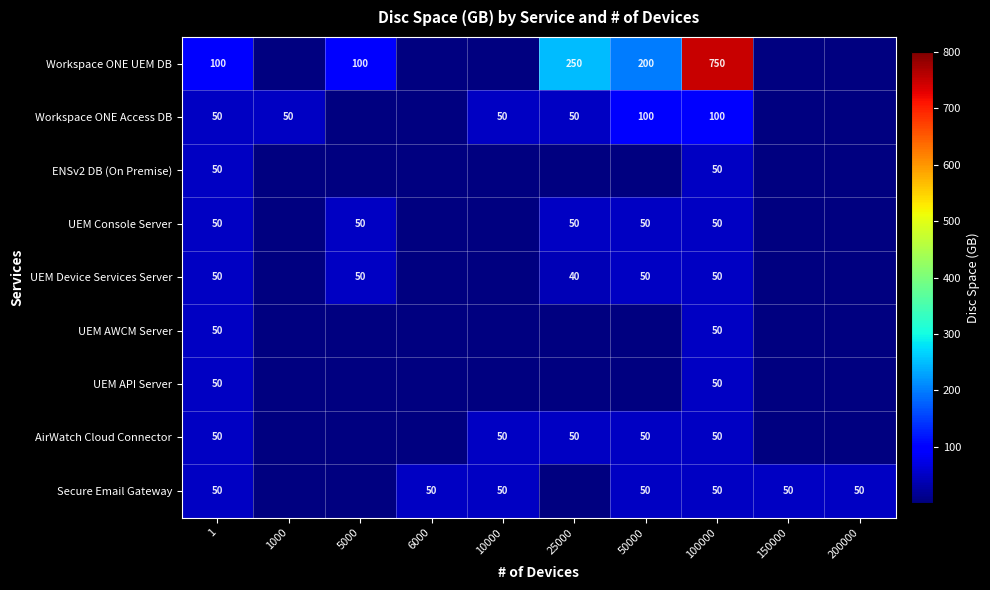

The ENSv2 DB (On Premise) series shows 19 at 1. True or false?

False